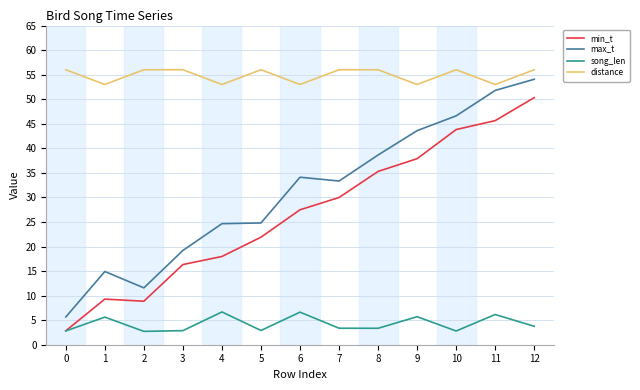

Is it true that max_t equals 38.6 at 8?

True